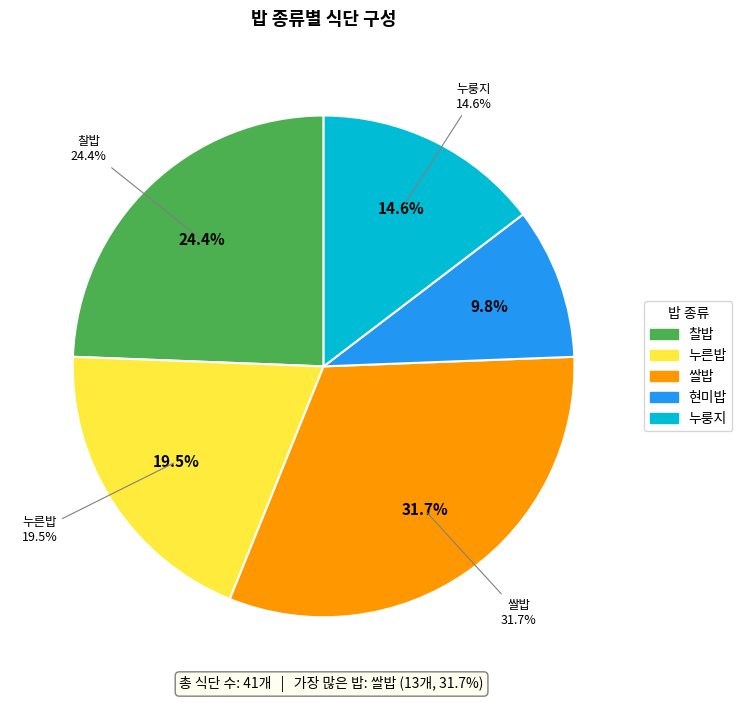

To the nearest percent, what is the average slice percentage?

20%